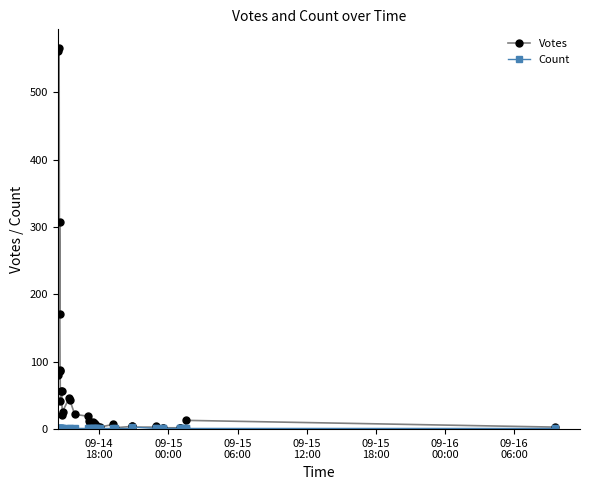

Is the value of Votes at 12 greater than the value of Count at 24?

Yes